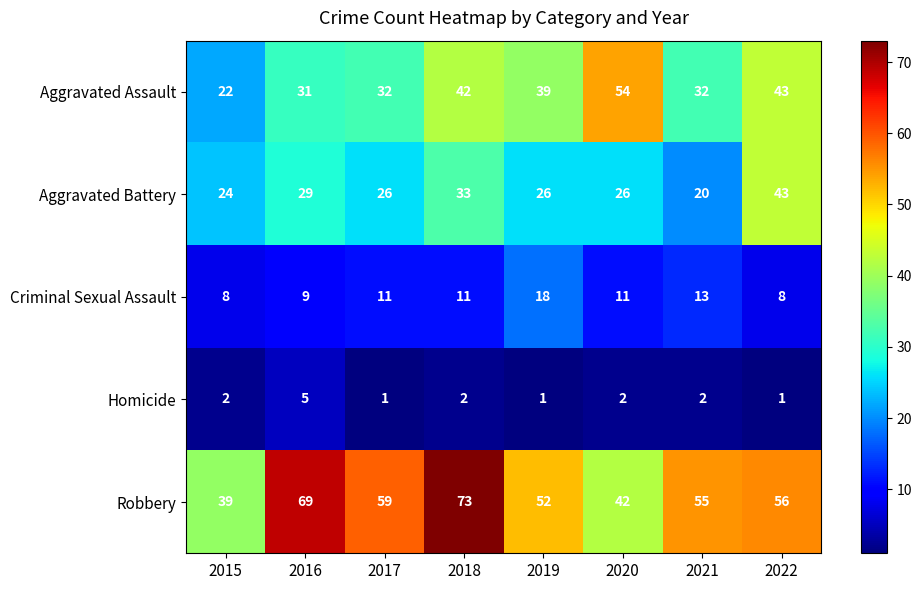

At which category does the chart reach its peak across all series?

2018